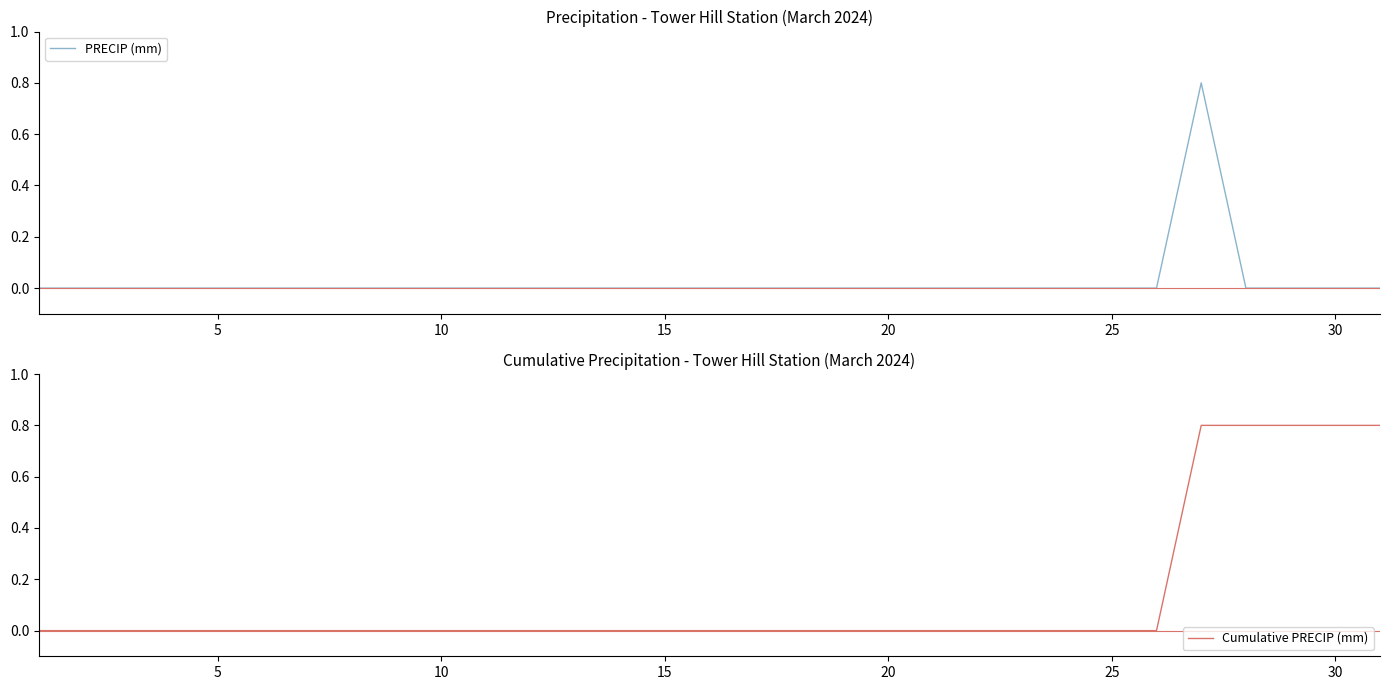

What are all the series names shown in the legend?

PRECIP (mm), Cumulative PRECIP (mm)